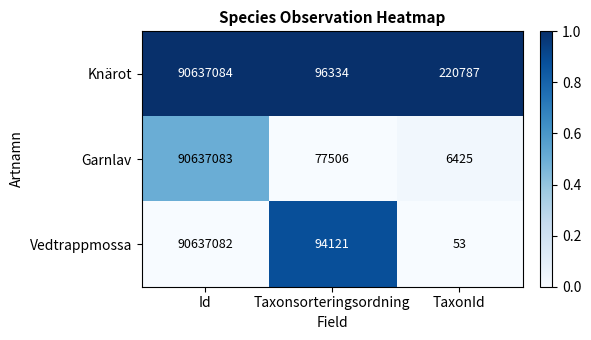

At which label is Garnlav closest to 45321754?

Taxonsorteringsordning